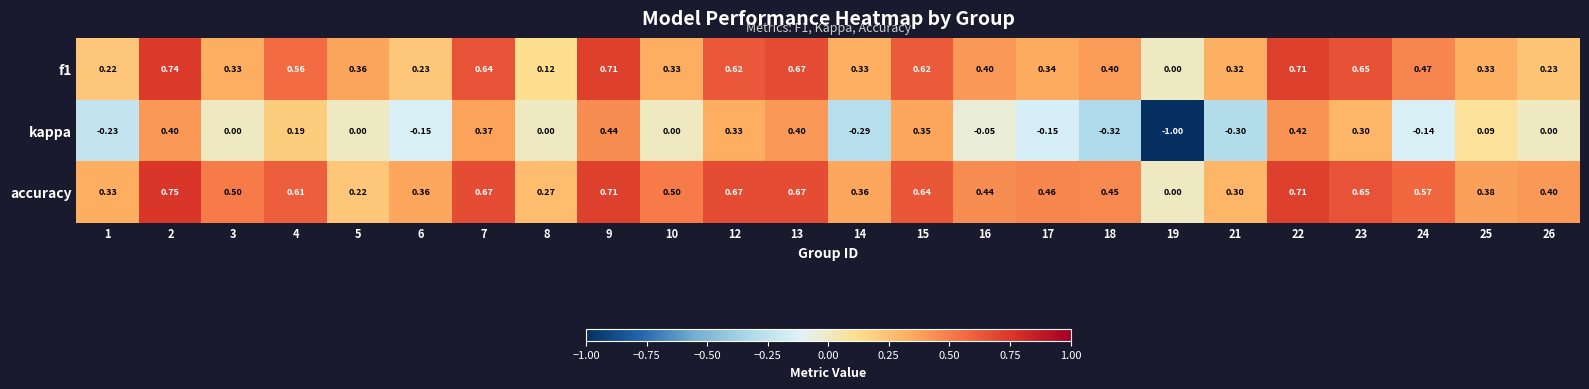

Which series has the largest total across all categories?

accuracy